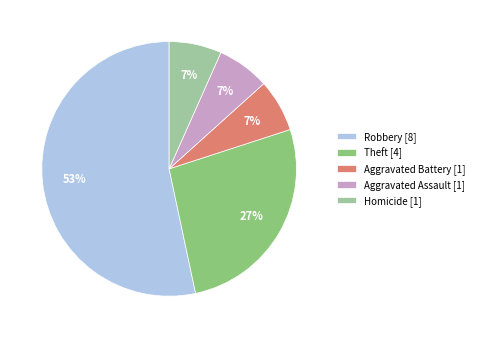

Between Theft [4] and Homicide [1], which is larger?

Theft [4]